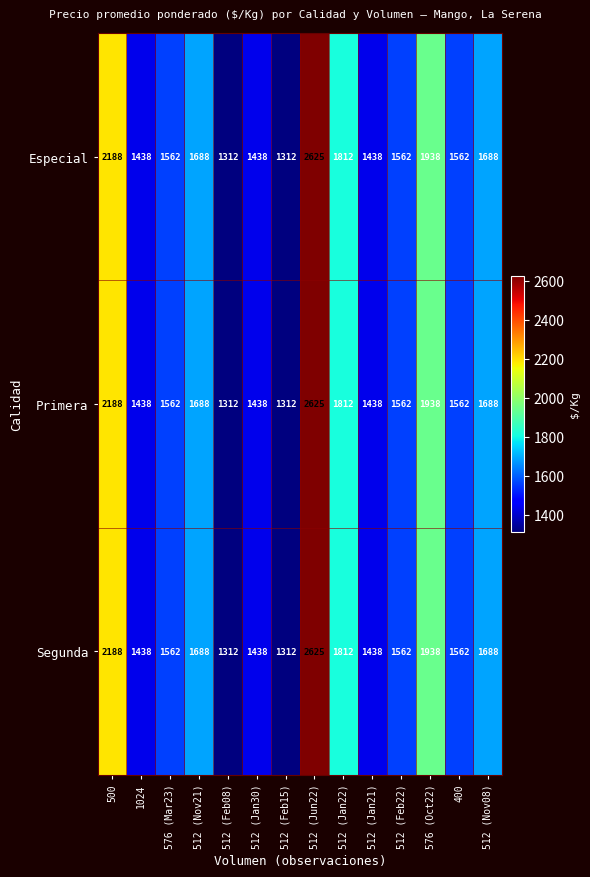

What is the maximum value shown in the chart?

2625